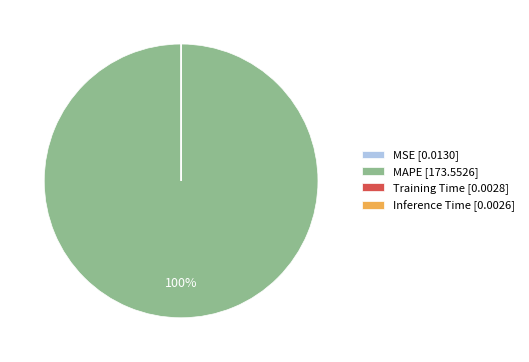

To the nearest percent, what is the difference between the largest and smallest slice percentages?

100%